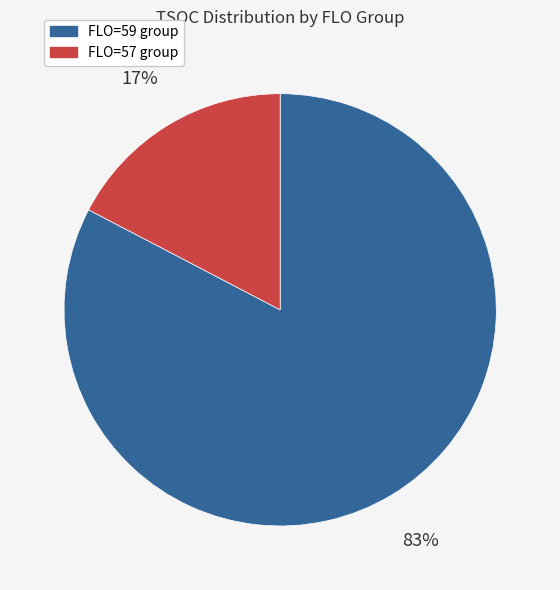

How many slices are in this pie chart?

2